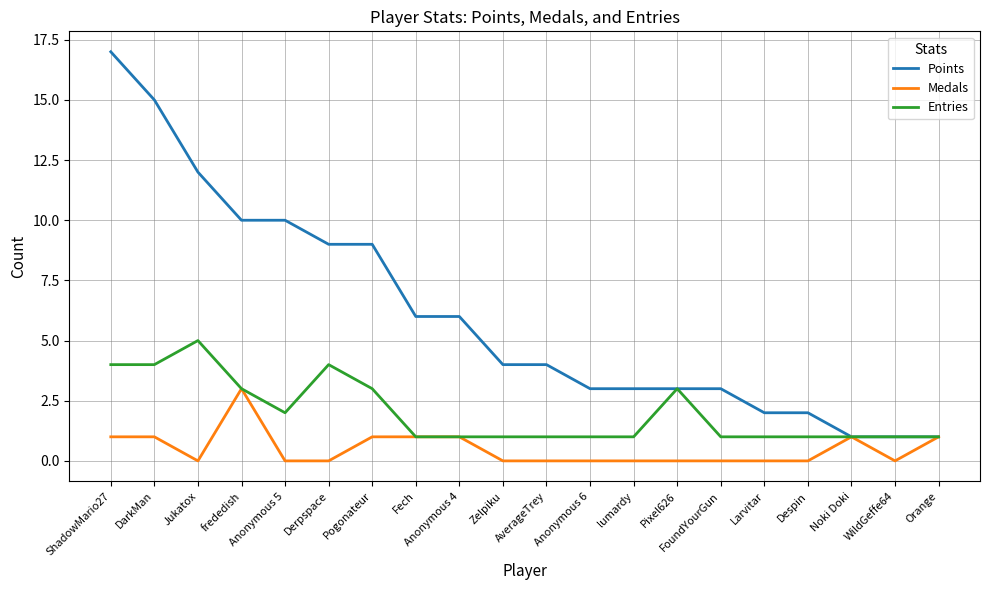

The Medals series shows 2 at Fech. True or false?

False